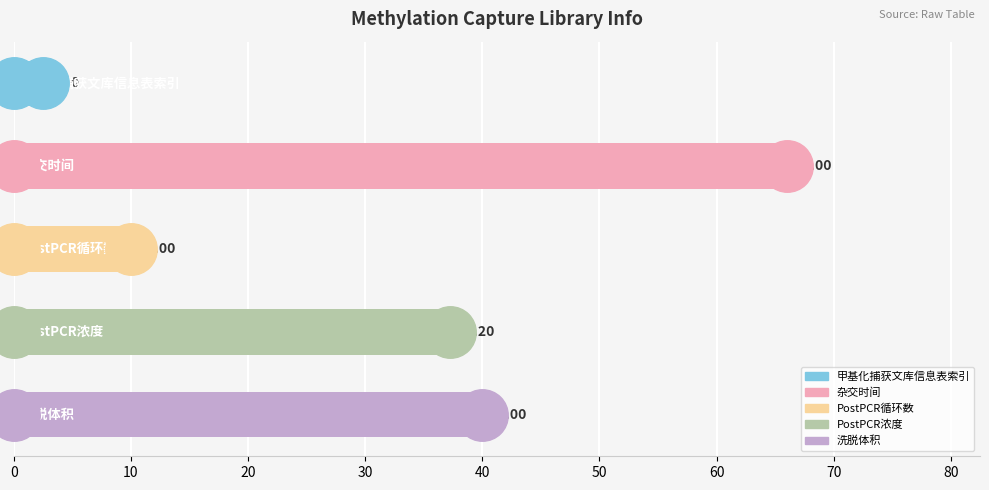

What are all the series names shown in the legend?

甲基化捕获文库信息表索引, 杂交时间, PostPCR循环数, PostPCR浓度, 洗脱体积